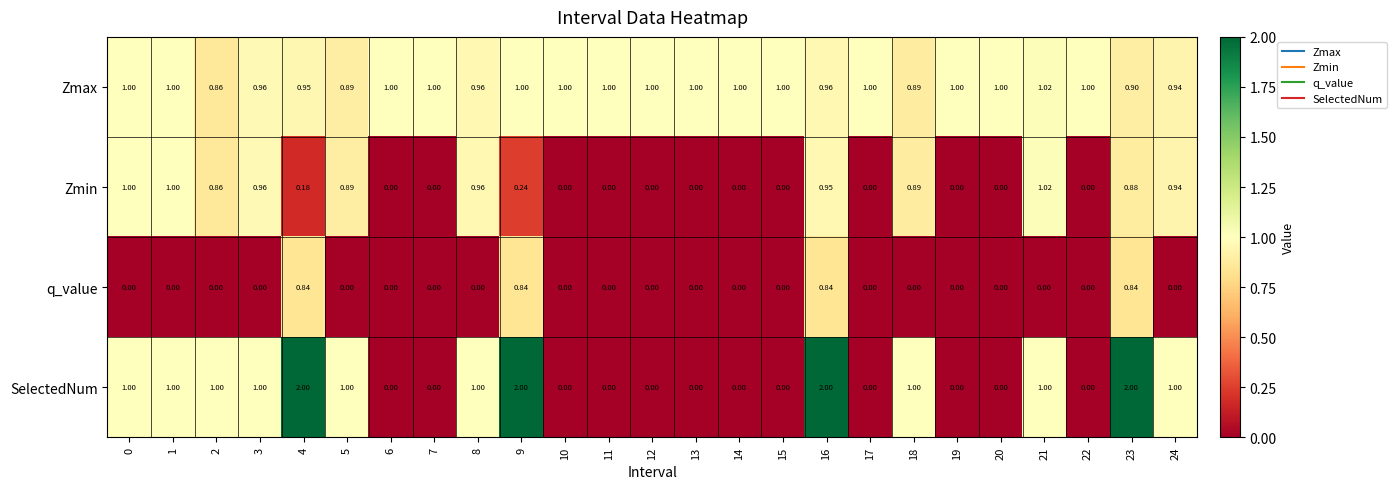

Rank the series by their average value, from lowest to highest.

q_value, Zmin, SelectedNum, Zmax